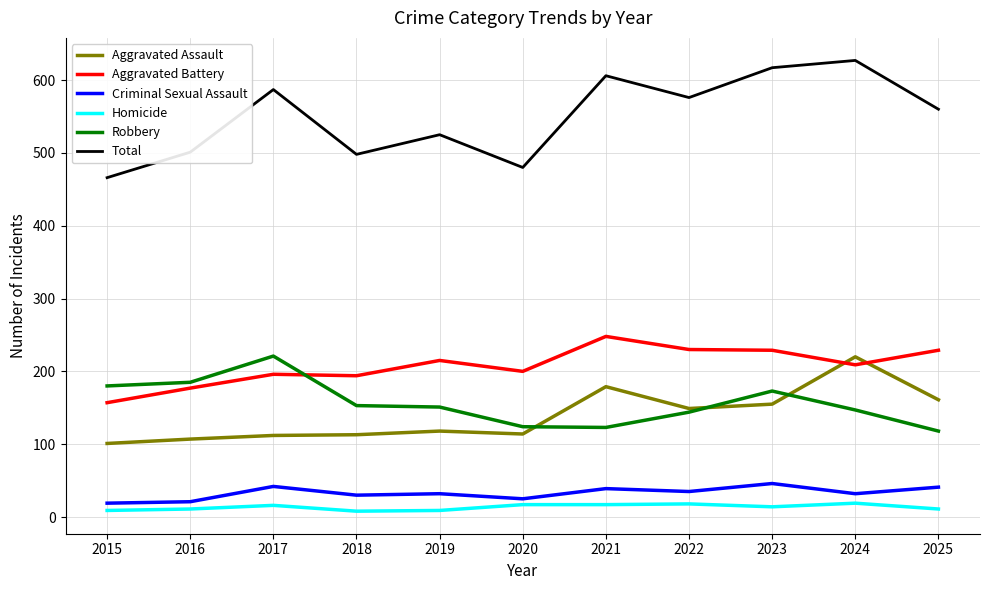

Between which two adjacent categories do Aggravated Assault and Aggravated Battery first intersect?

2023 and 2024